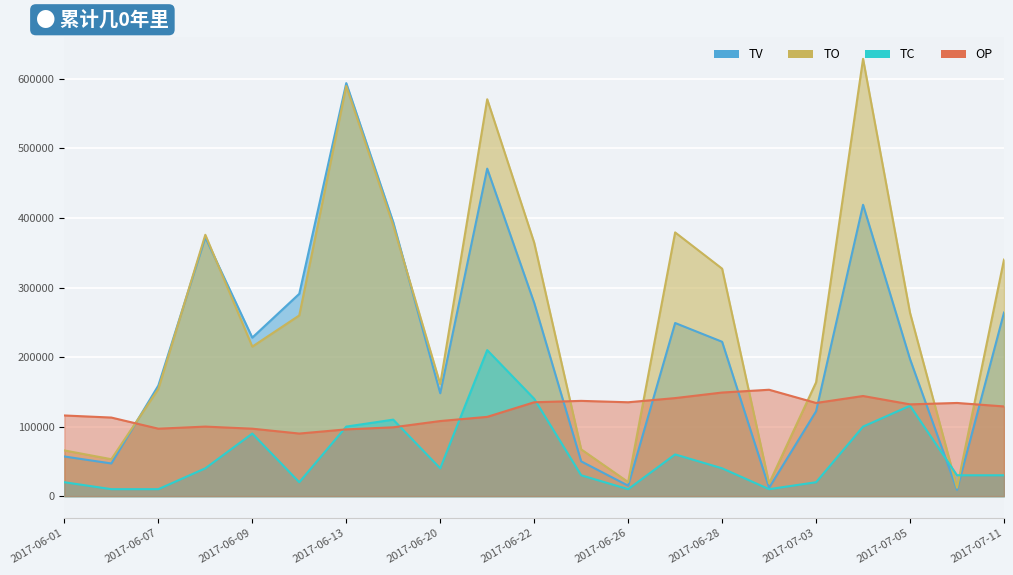

At which category does TC reach its first local valley?

2017-06-12